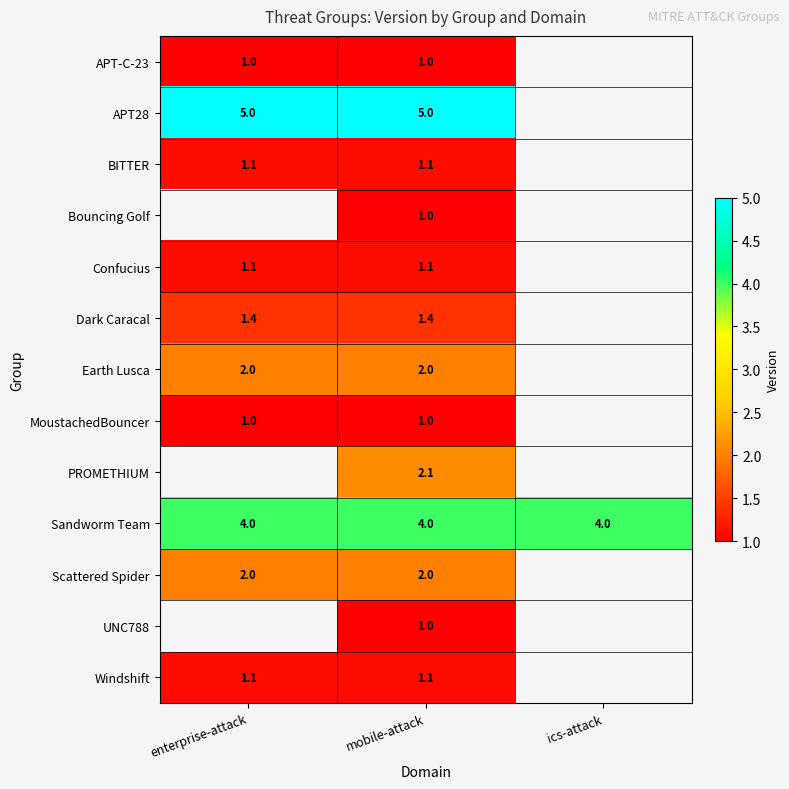

The value of Sandworm Team at enterprise-attack is 4.0. True or false?

True